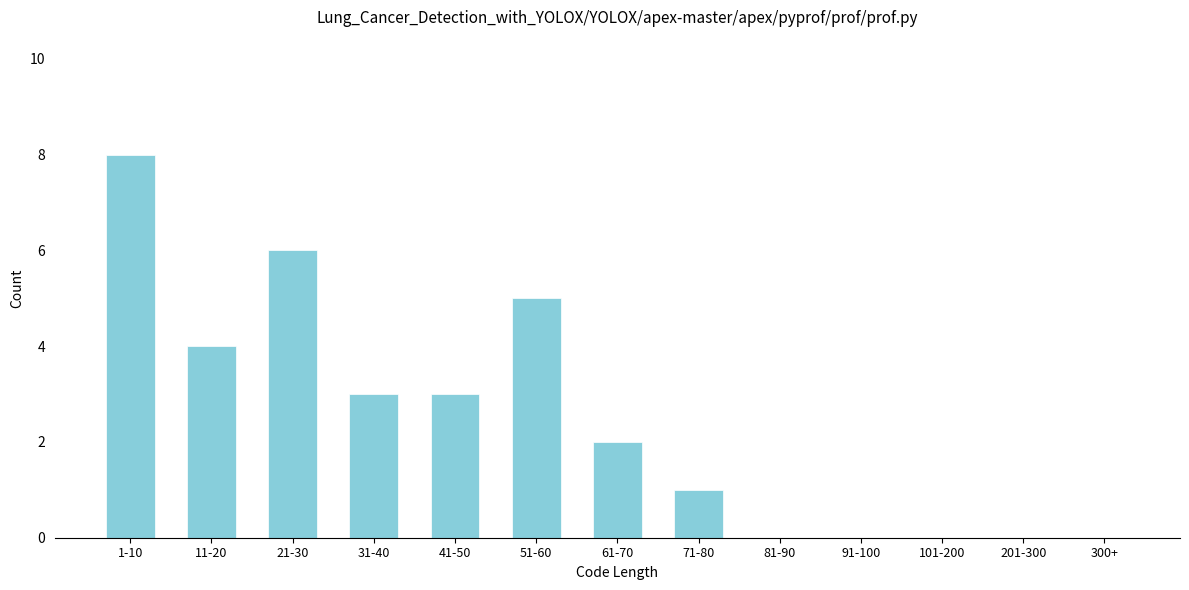

Reading right to left, what are all the values shown in this chart?

300+=0	201-300=0	101-200=0	91-100=0	81-90=0	71-80=1	61-70=2	51-60=5	41-50=3	31-40=3	21-30=6	11-20=4	1-10=8